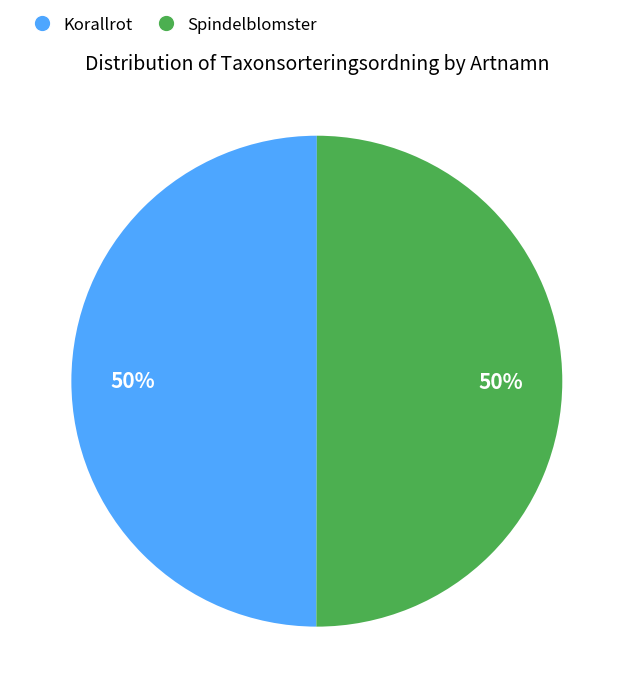

What percentage is the Korallrot slice, to the nearest percent?

50%